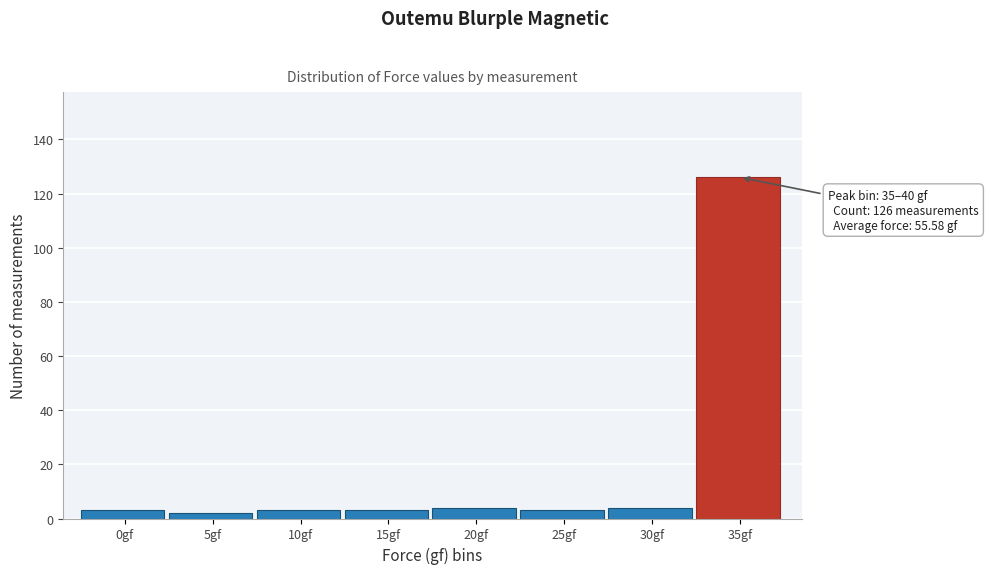

Reading right to left, extract all data points from this chart.

126	4	3	4	3	3	2	3